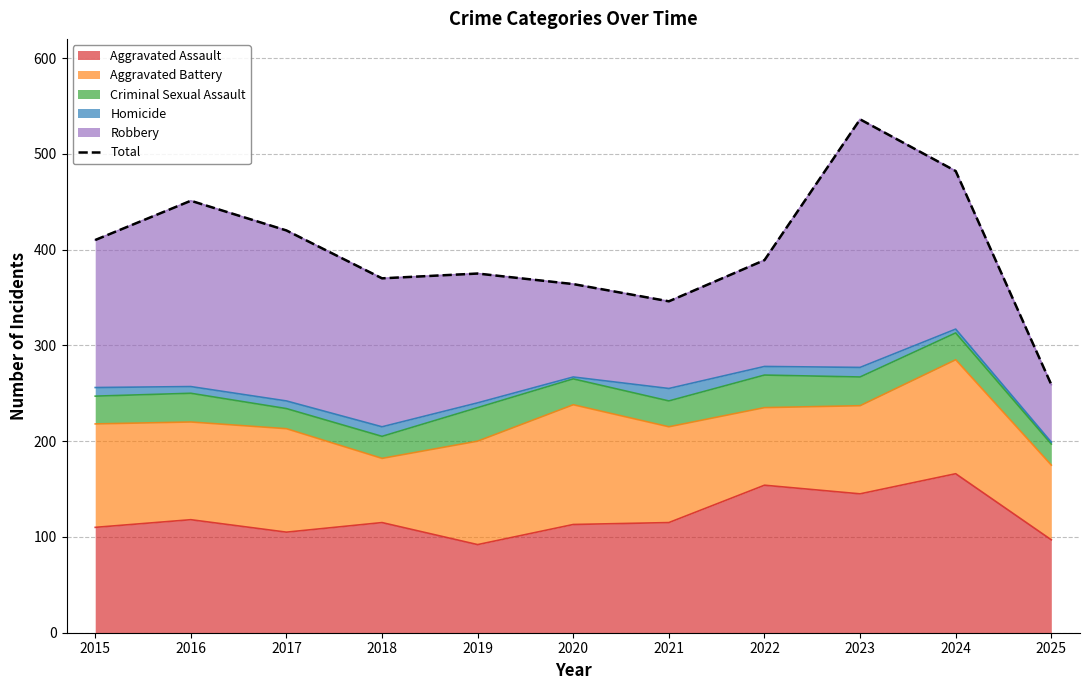

True or false: the data has more than 1 interior local peaks.

True